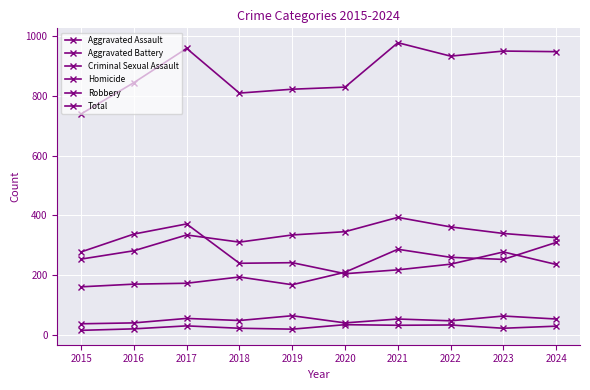

Count the number of data series in this chart.

6